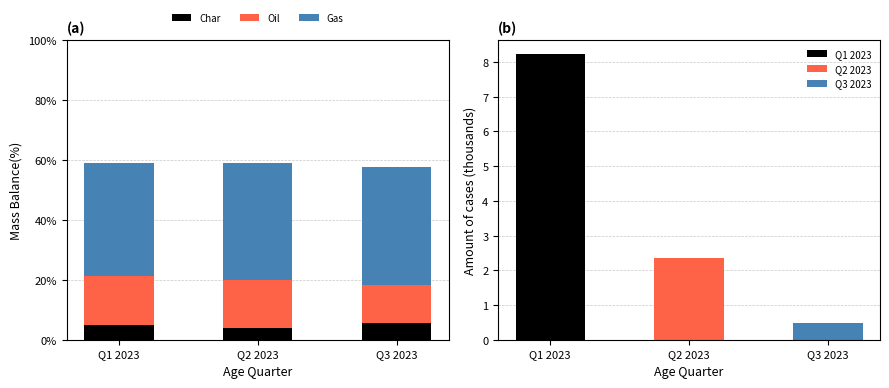

At which label does Oil reach its minimum?

Q3 2023